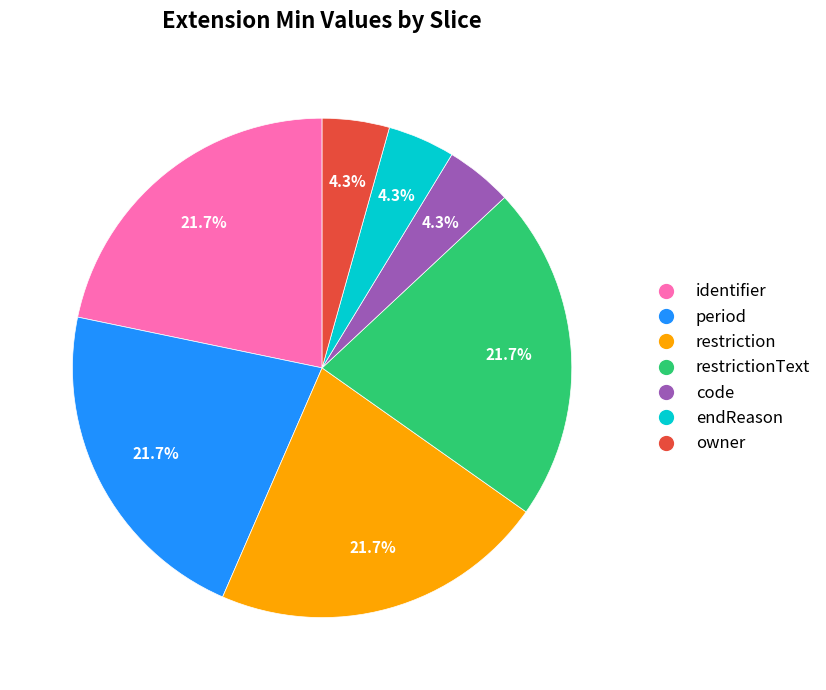

To the nearest percent, what is the average slice percentage?

14%